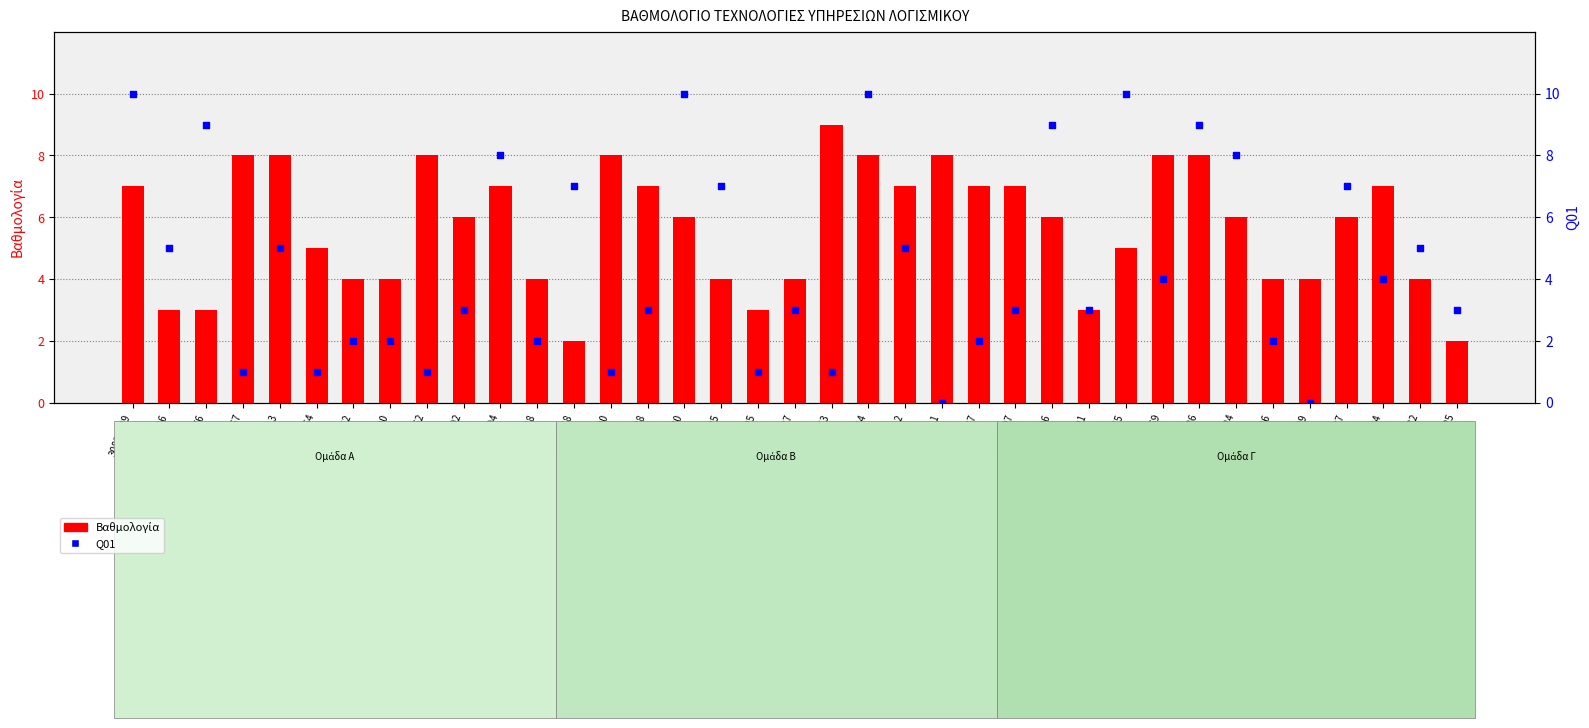

Which series has the largest Y range (max minus min)?

Q01